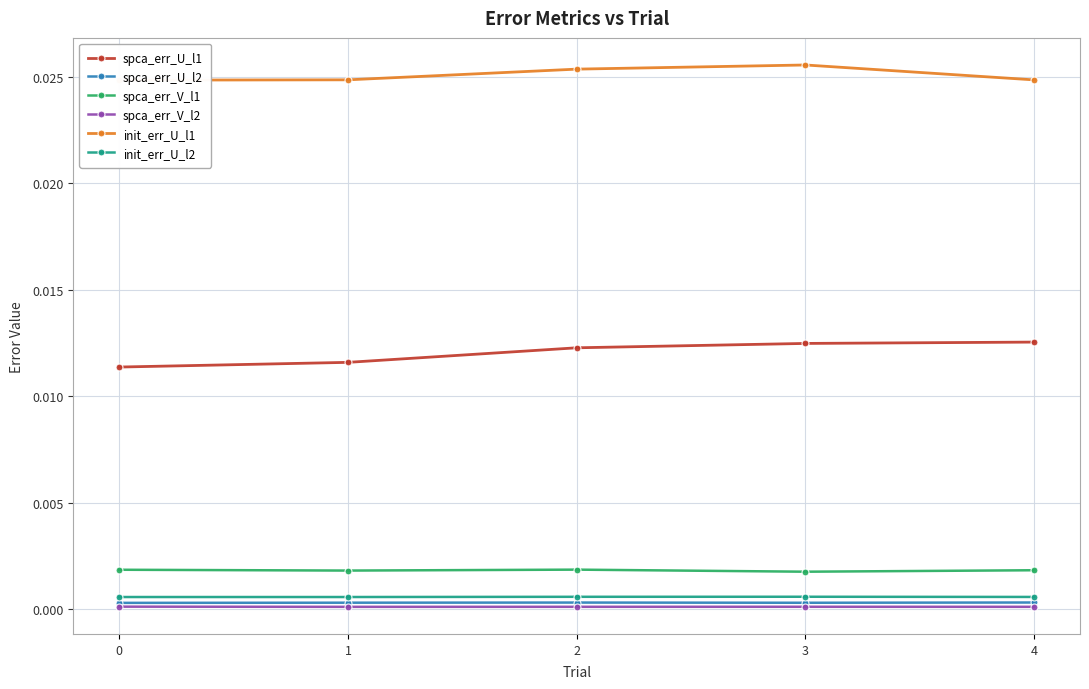

What are all the series names shown in the legend?

spca_err_U_l1, spca_err_U_l2, spca_err_V_l1, spca_err_V_l2, init_err_U_l1, init_err_U_l2